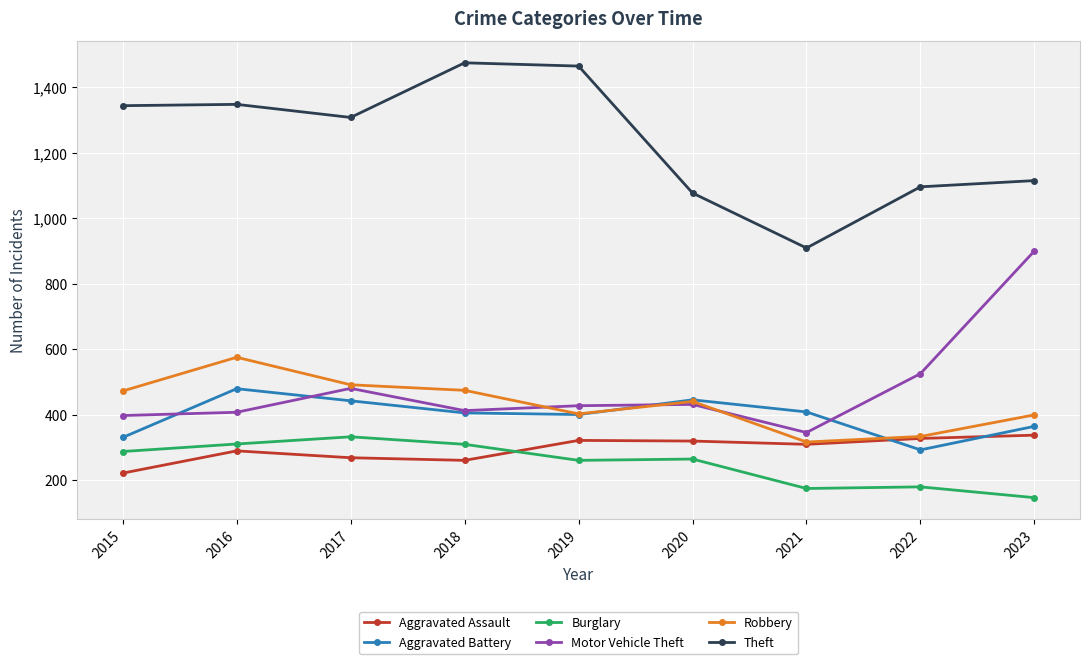

In Aggravated Assault, how many points are lower than both neighbors (excluding endpoints)?

2